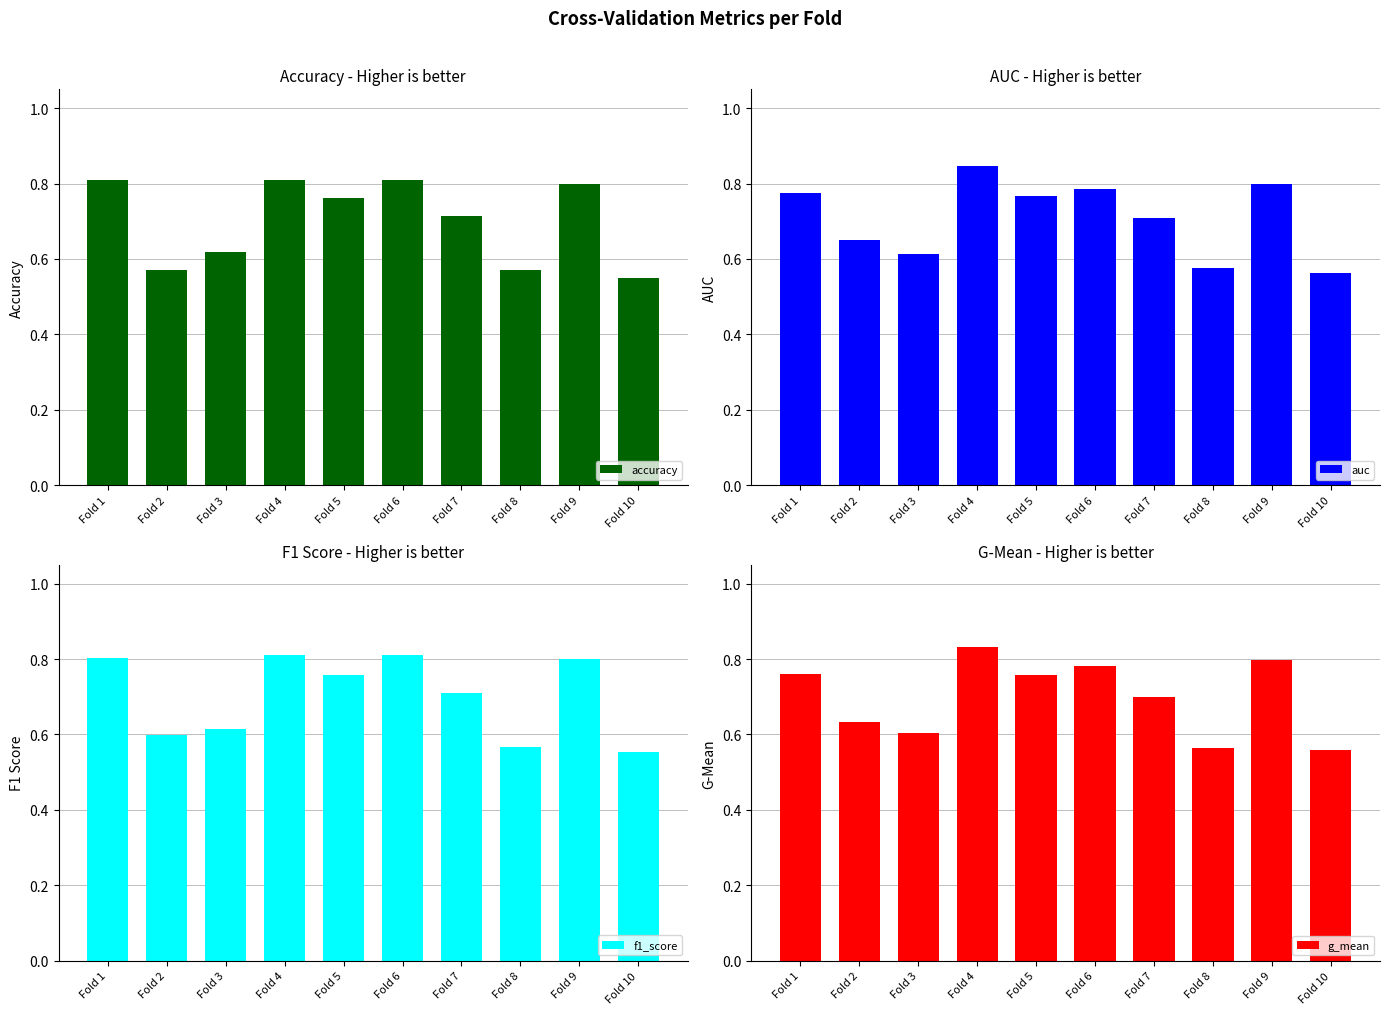

List the series in order of their peak value, highest first.

auc, g_mean, f1_score, accuracy